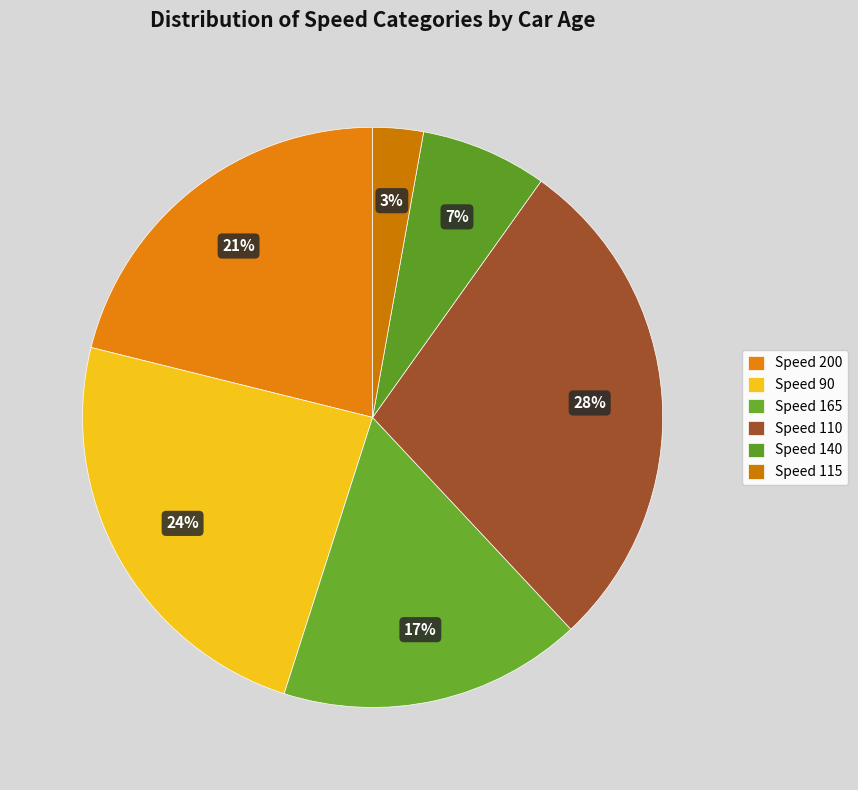

How many slices are in this pie chart?

6